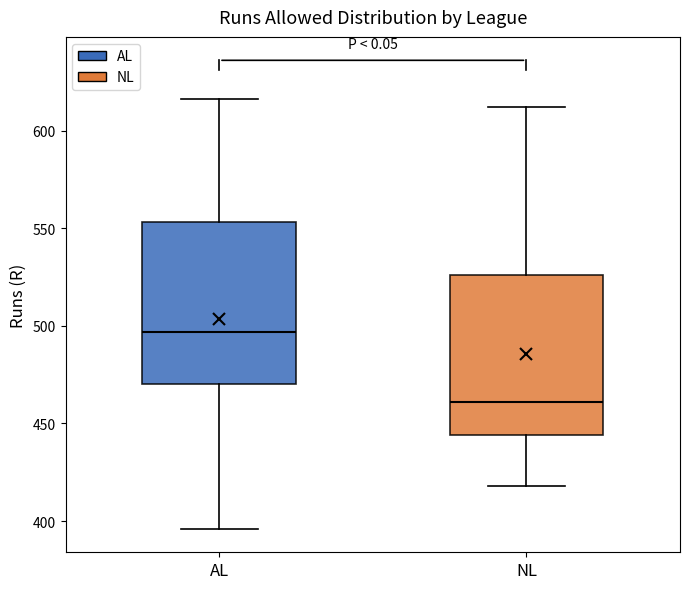

Reading left to right, transcribe this box plot: for each box, give where its median line is, the range the box spans, and where its two whiskers end, as read against the y-axis. The values are not printed on the chart, so give them approximately, as read against the axis.

AL: median 495, box 470 to 555, whiskers 395 to 615
NL: median 460, box 445 to 525, whiskers 420 to 610